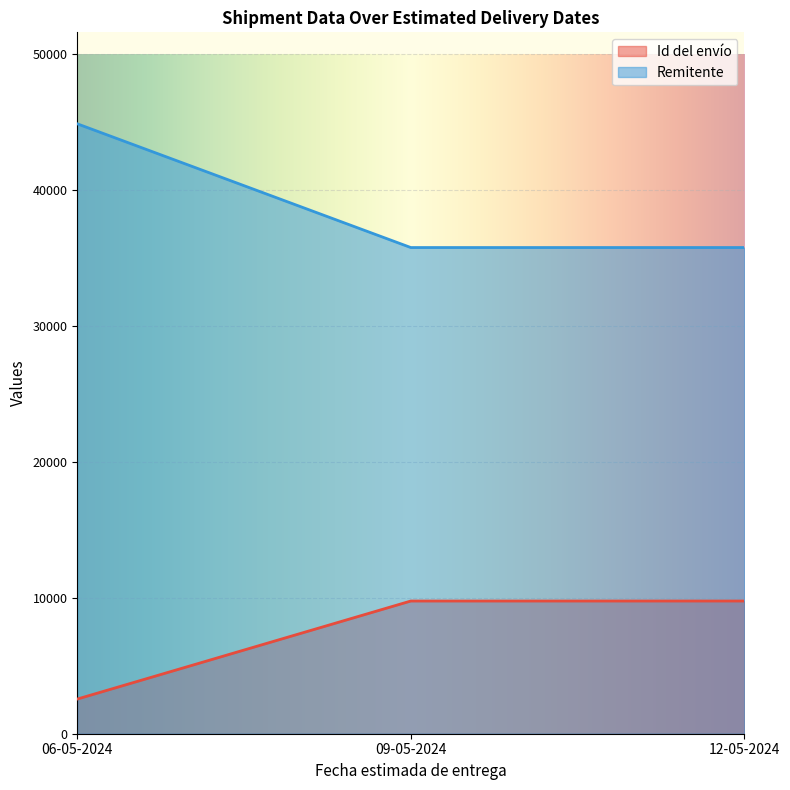

How many values in the Remitente series exceed 35766?

1